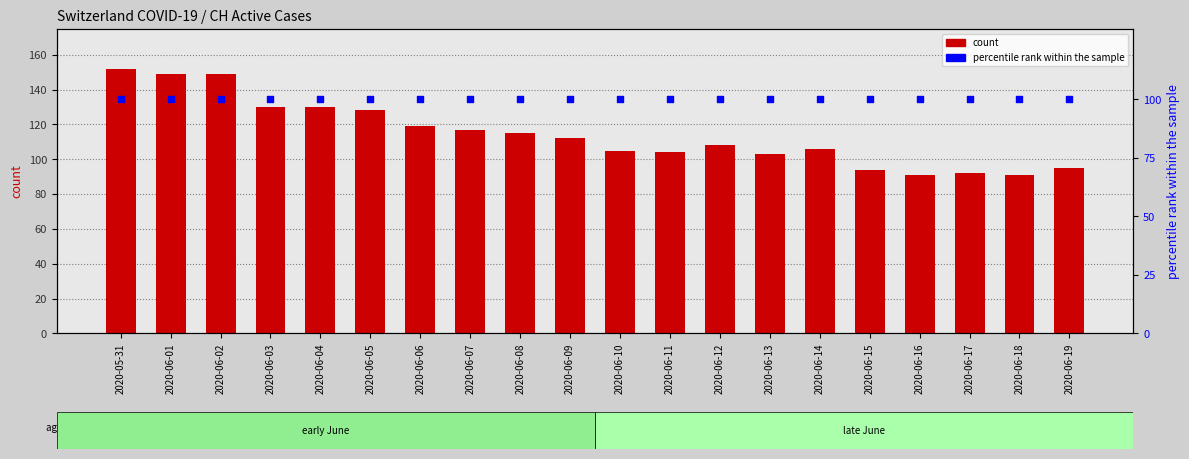

Is the value of count (CH) at 2020-06-18 greater than the value of count (VD) at 2020-06-07?

Yes